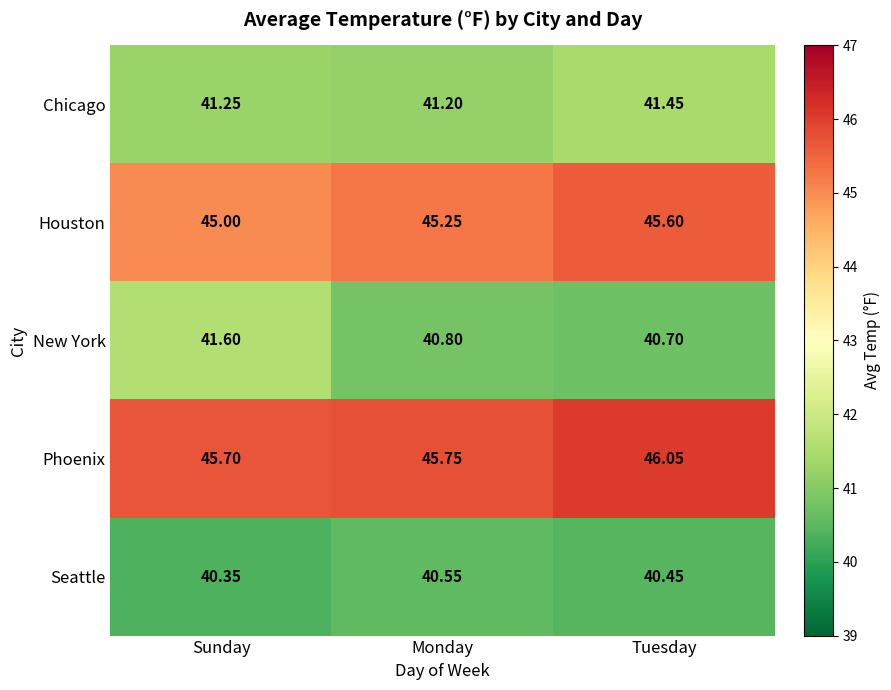

Which series has the widest spread of values?

New York